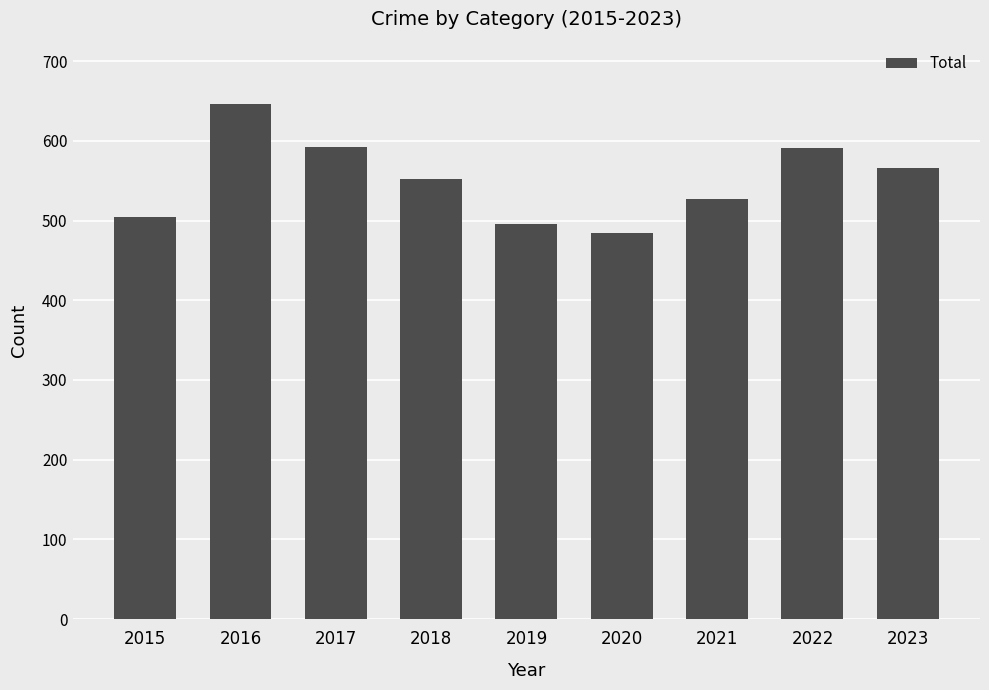

Is it true that the value at 2022 is 138?

False